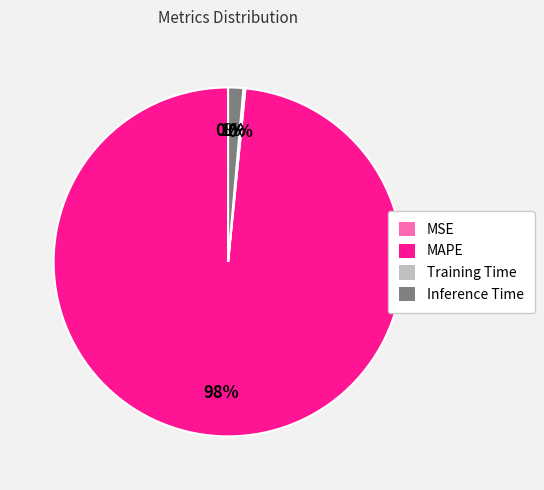

To the nearest percent, what is the average slice percentage?

25%